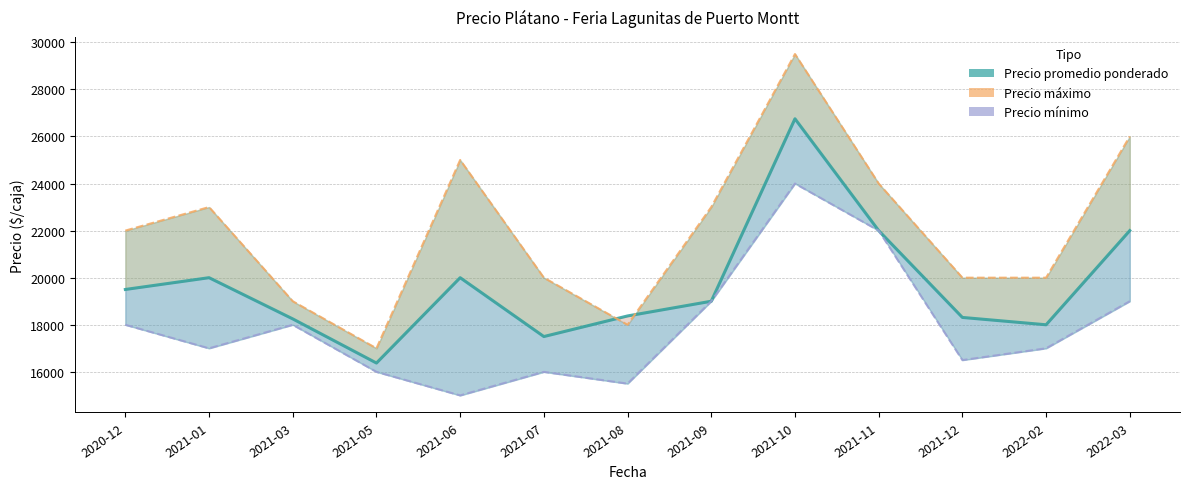

What is the highest value of the Precio promedio ponderado series?

26750